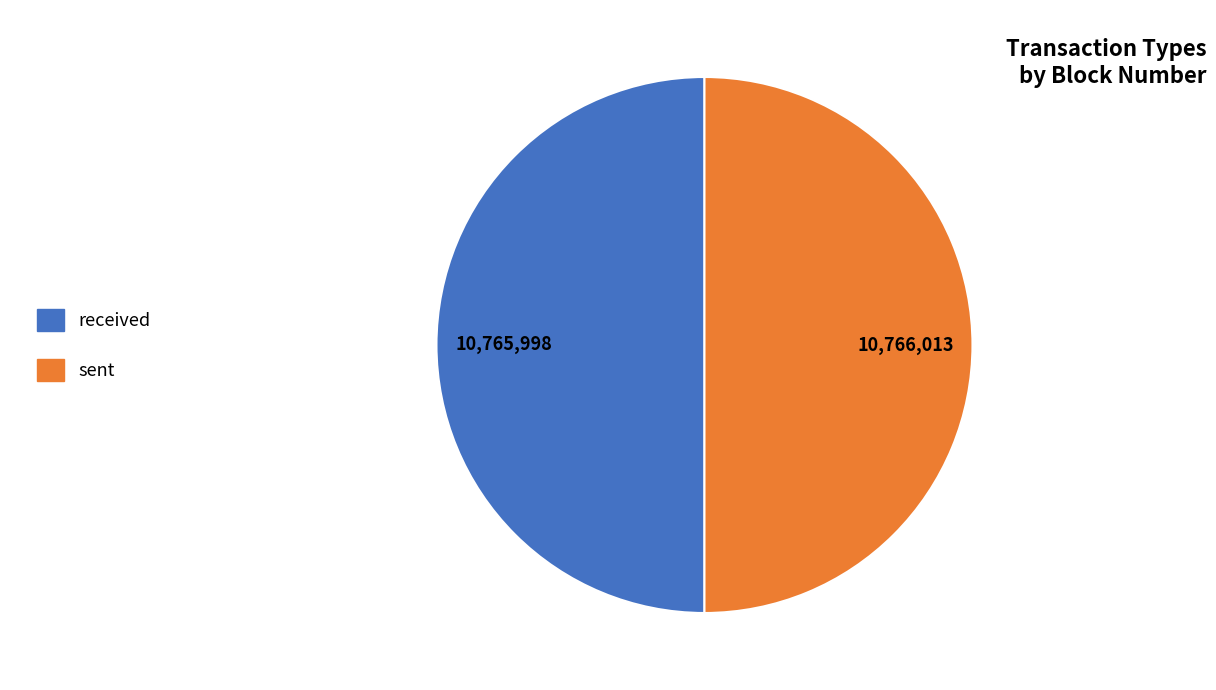

The received slice represents 50% of the pie. True or false?

True